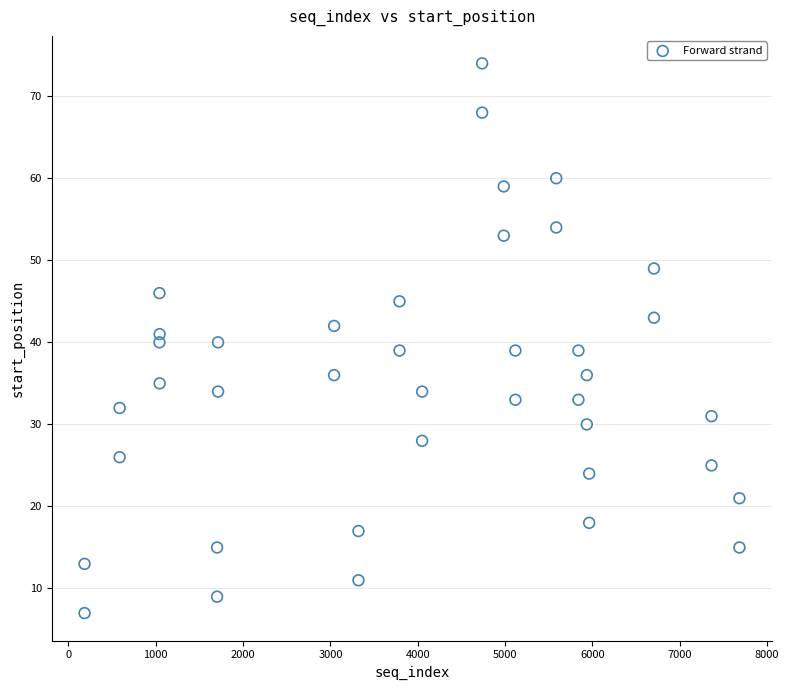

What is the range of Y values (max minus min)?

67